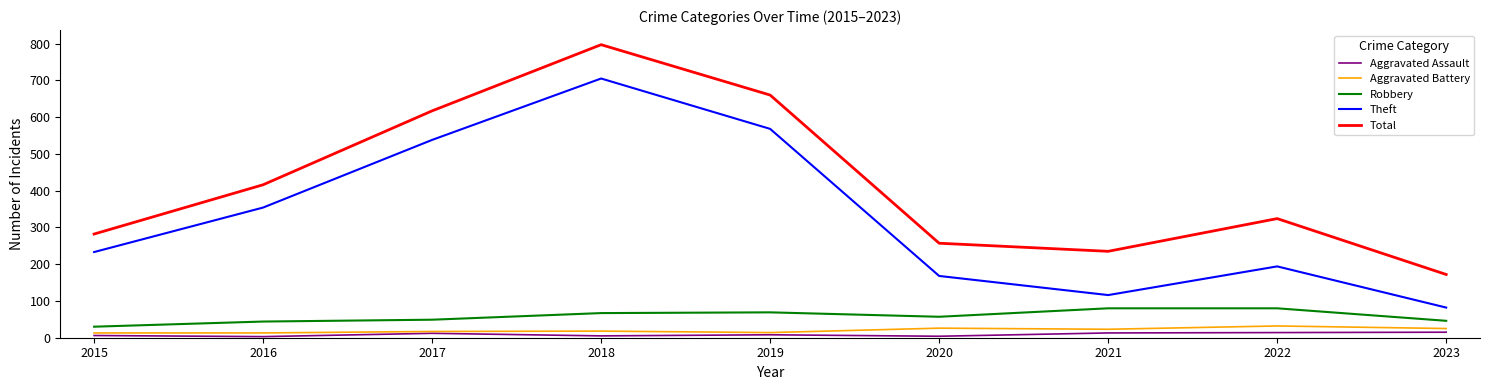

True or false: Aggravated Battery and Theft cross at least once.

False